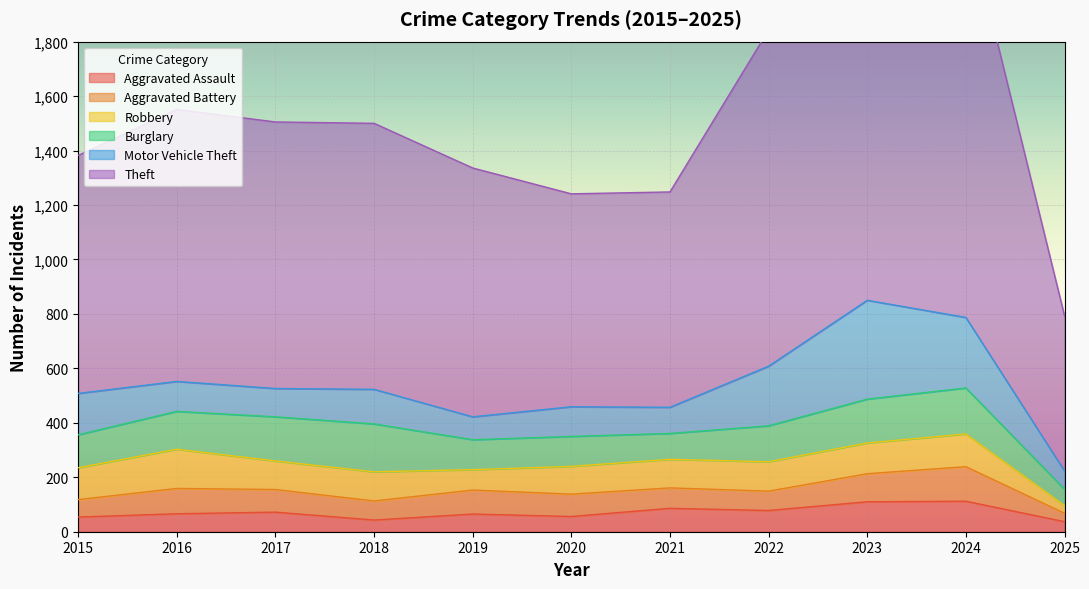

How many values in the Aggravated Battery series exceed 82?

5